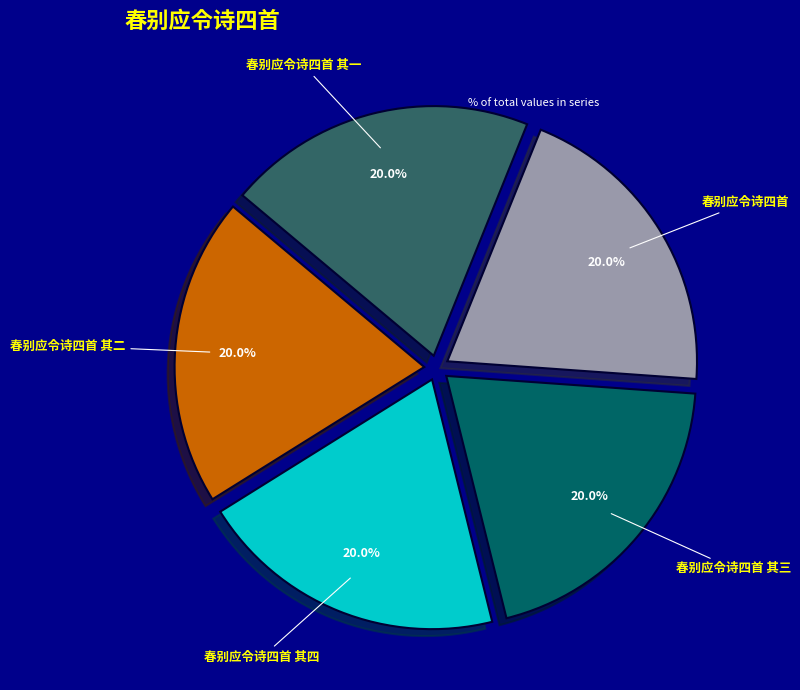

To the nearest percent, what portion does 春别应令诗四首 其三 represent?

20%